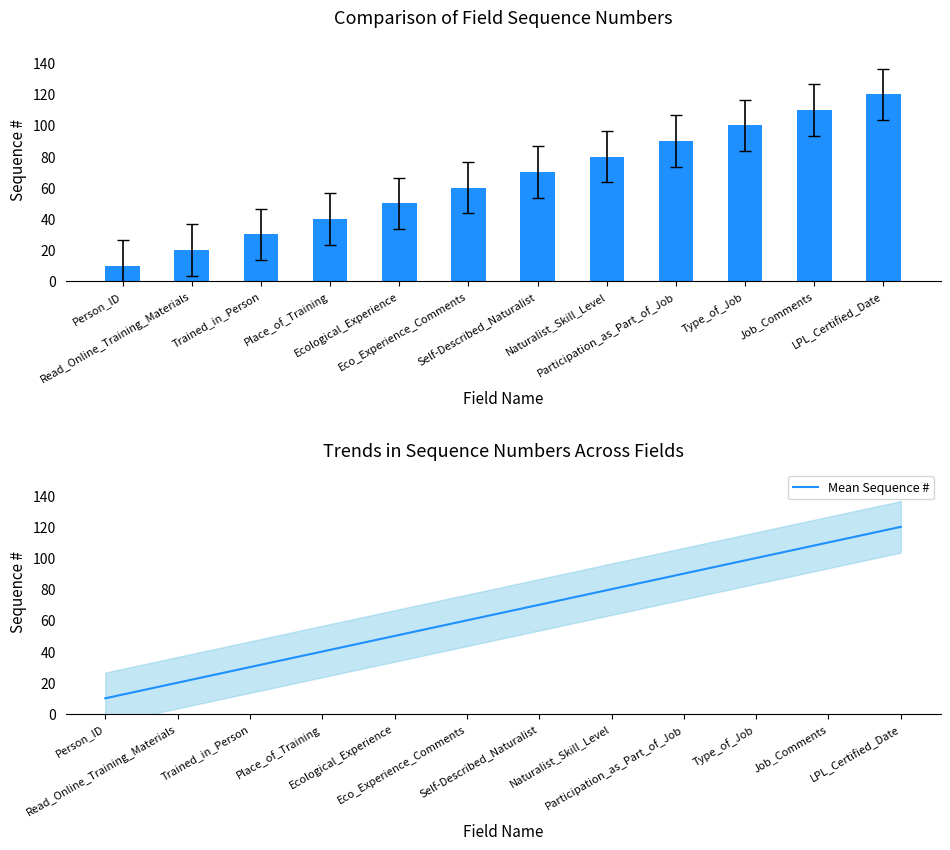

Reading right to left, what are all the values shown in this chart?

Sequence #: LPL_Certified_Date=120	Job_Comments=110	Type_of_Job=100	Participation_as_Part_of_Job=90	Naturalist_Skill_Level=80	Self-Described_Naturalist=70	Eco_Experience_Comments=60	Ecological_Experience=50	Place_of_Training=40	Trained_in_Person=30	Read_Online_Training_Materials=20	Person_ID=10
Mean Sequence #: LPL_Certified_Date=120	Job_Comments=110	Type_of_Job=100	Participation_as_Part_of_Job=90	Naturalist_Skill_Level=80	Self-Described_Naturalist=70	Eco_Experience_Comments=60	Ecological_Experience=50	Place_of_Training=40	Trained_in_Person=30	Read_Online_Training_Materials=20	Person_ID=10